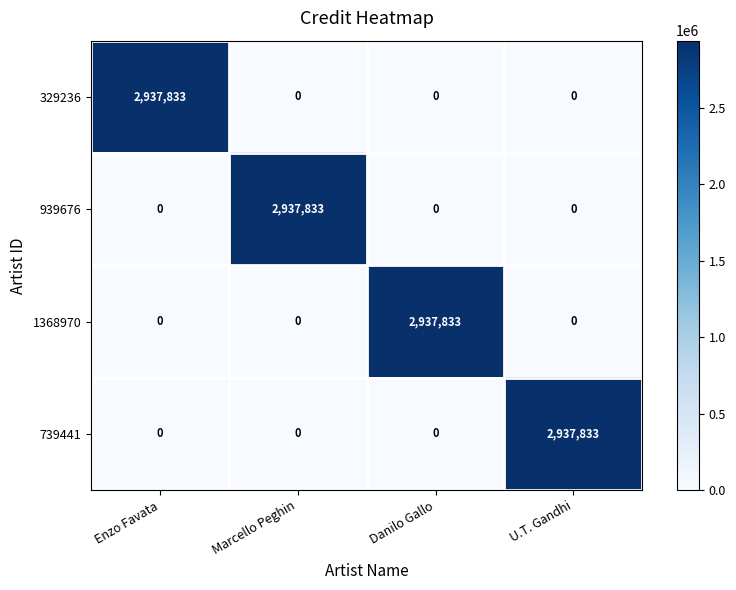

The 739441 series shows 5165931 at U.T. Gandhi. True or false?

False